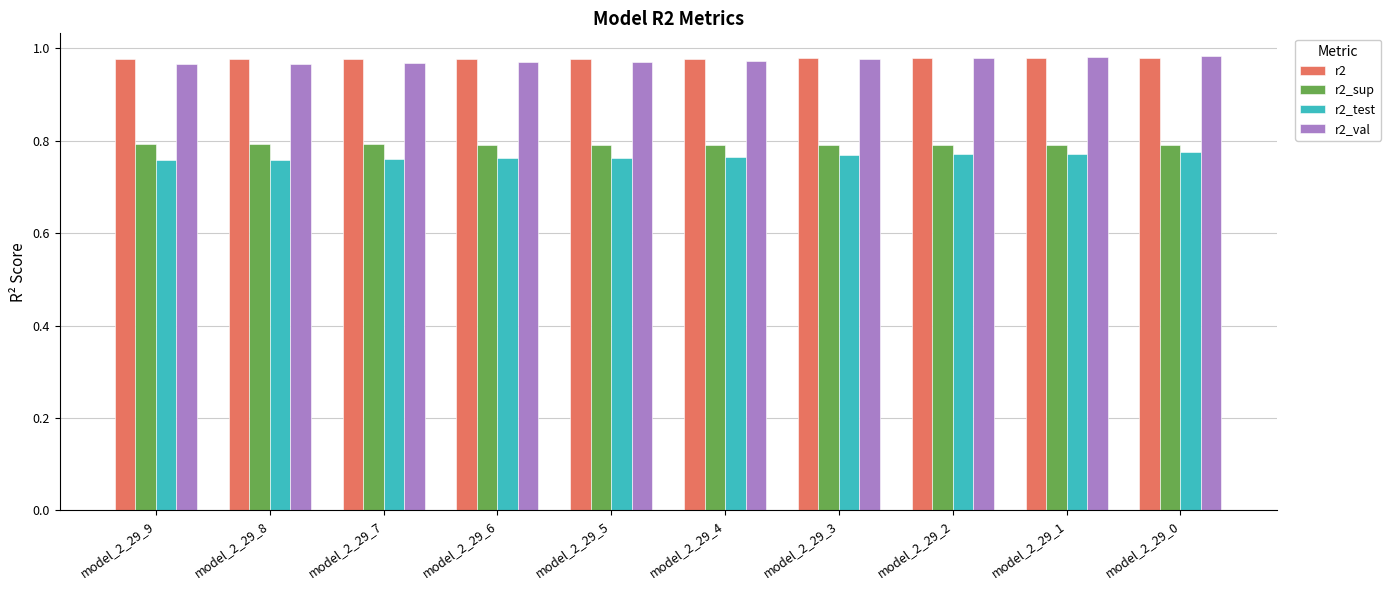

Does the chart contain stacked bars?

No